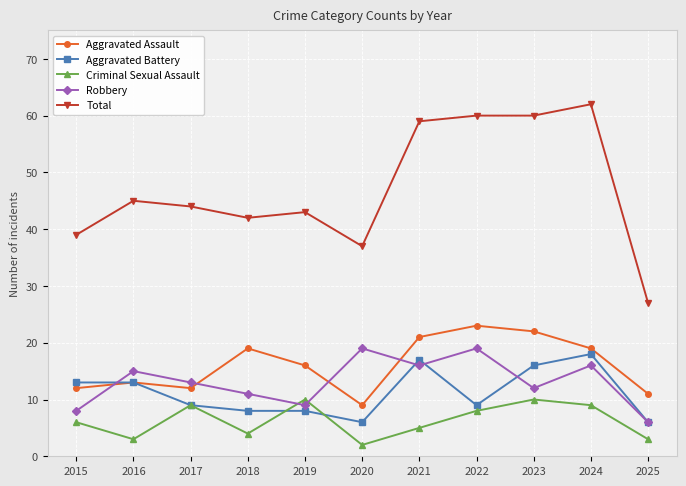

Reading left to right, extract all data points from this chart.

Aggravated Assault: 2015=12	2016=13	2017=12	2018=19	2019=16	2020=9	2021=21	2022=23	2023=22	2024=19	2025=11
Aggravated Battery: 2015=13	2016=13	2017=9	2018=8	2019=8	2020=6	2021=17	2022=9	2023=16	2024=18	2025=6
Criminal Sexual Assault: 2015=6	2016=3	2017=9	2018=4	2019=10	2020=2	2021=5	2022=8	2023=10	2024=9	2025=3
Robbery: 2015=8	2016=15	2017=13	2018=11	2019=9	2020=19	2021=16	2022=19	2023=12	2024=16	2025=6
Total: 2015=39	2016=45	2017=44	2018=42	2019=43	2020=37	2021=59	2022=60	2023=60	2024=62	2025=27